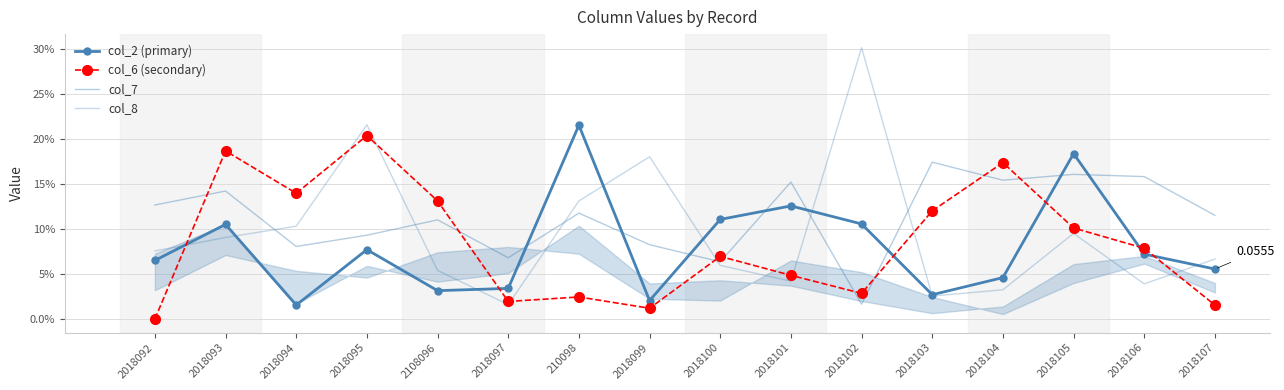

How many interior local valleys does the col_6 (secondary) series have?

4